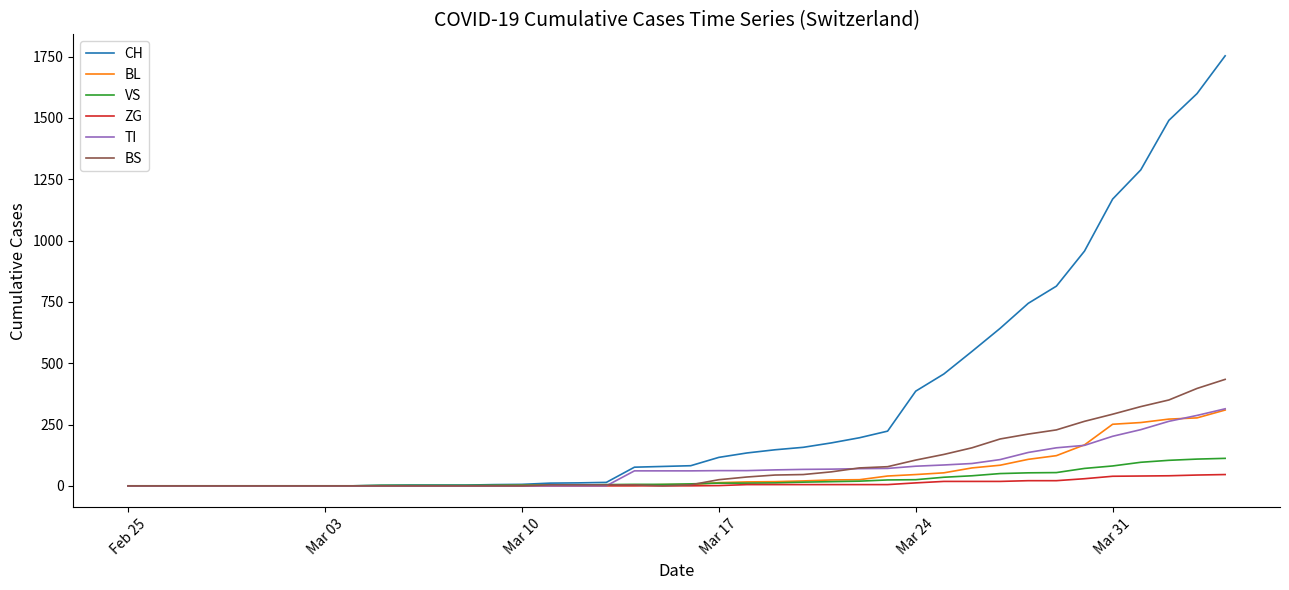

Which series has the largest total across all categories?

CH